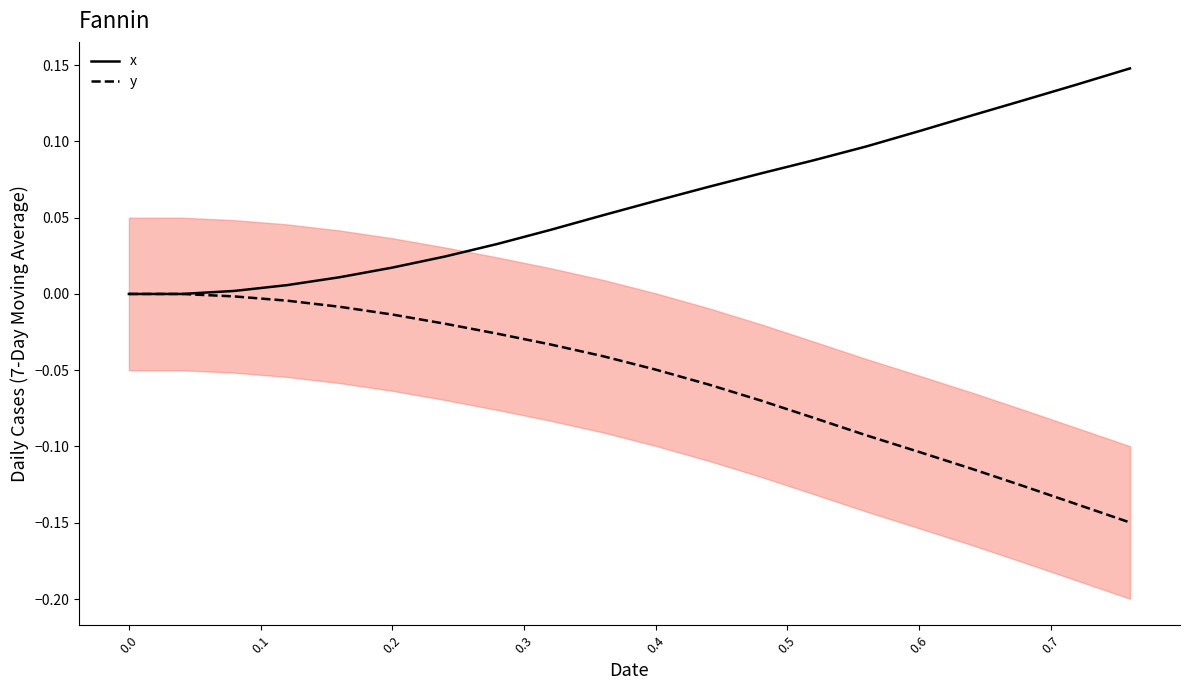

Is this an area chart (filled region under the line)?

No